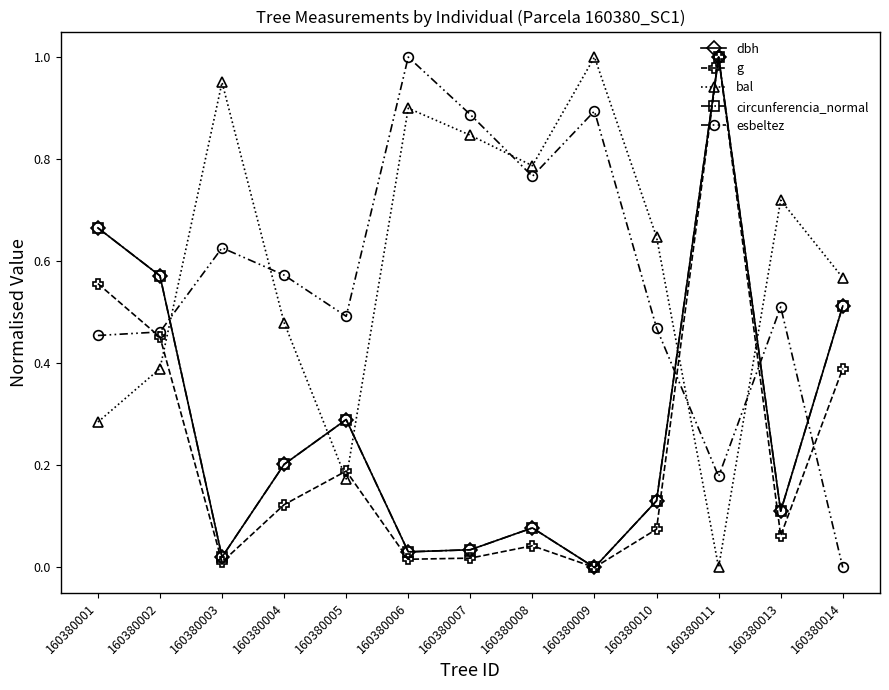

What is the spread (max minus min) of values at 160380001?

0.4